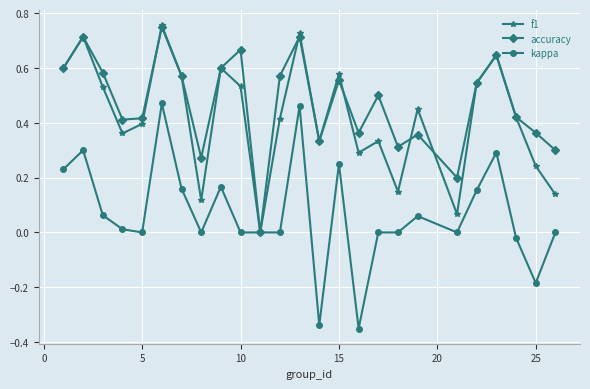

True or false: f1 and accuracy intersect in this chart.

True